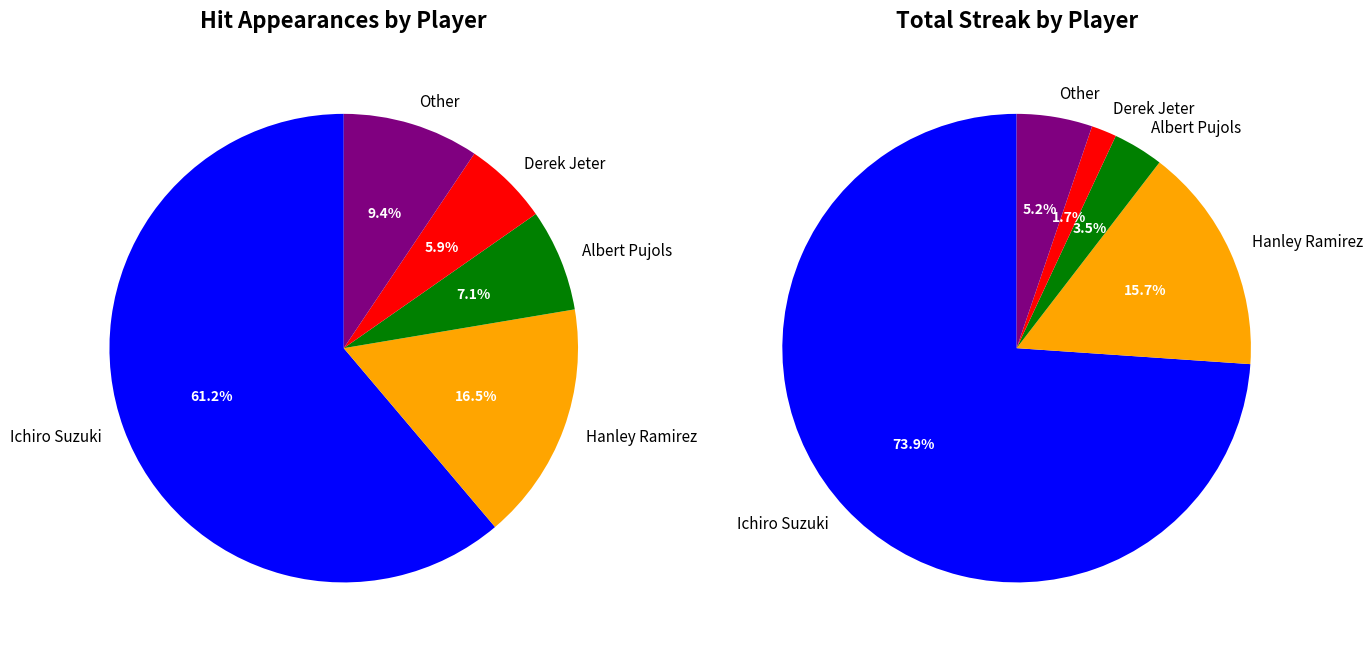

True or false: Other accounts for 1% of the total.

False